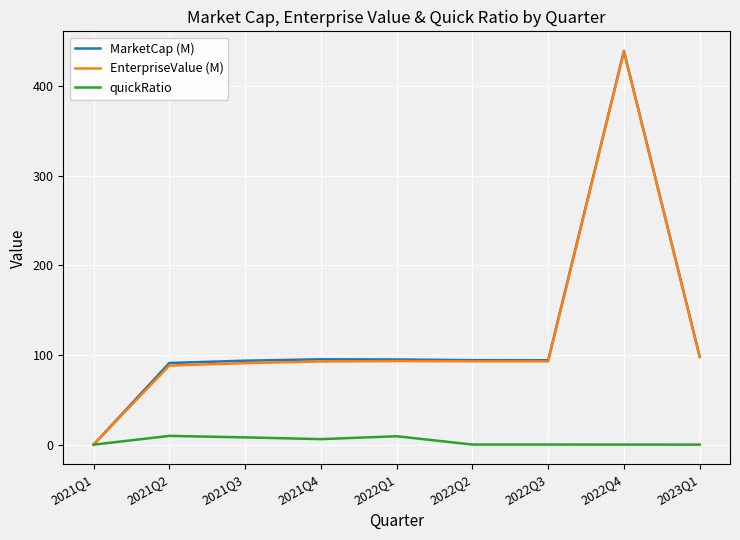

What is the sum of the quickRatio values at 2022Q4 and 2021Q1?

0.1